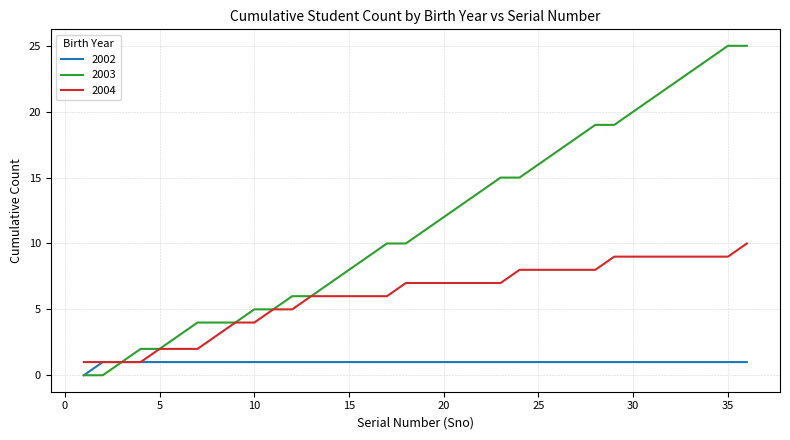

What is the maximum value shown in the chart?

25